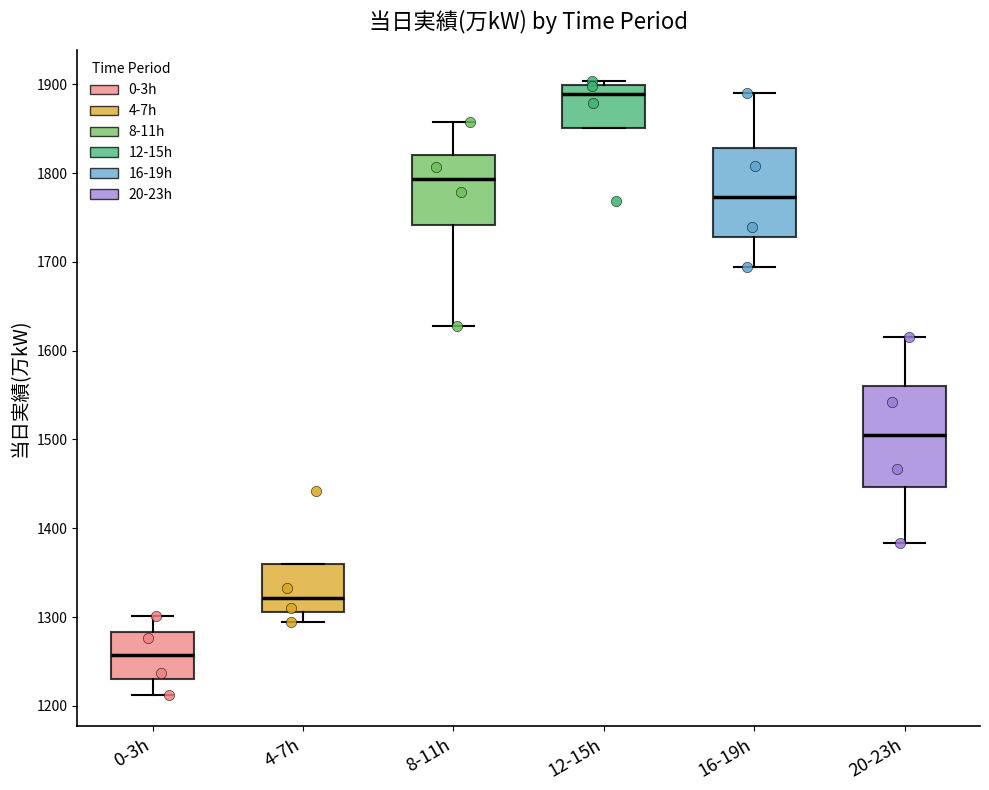

Comparing the boxes themselves (not the whiskers), which one is the tallest?

20-23h